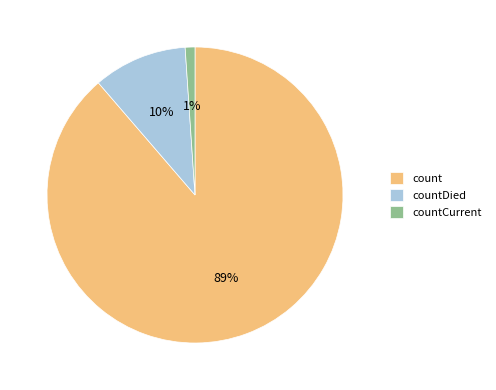

Is the sum of countCurrent and countDied greater than half?

No